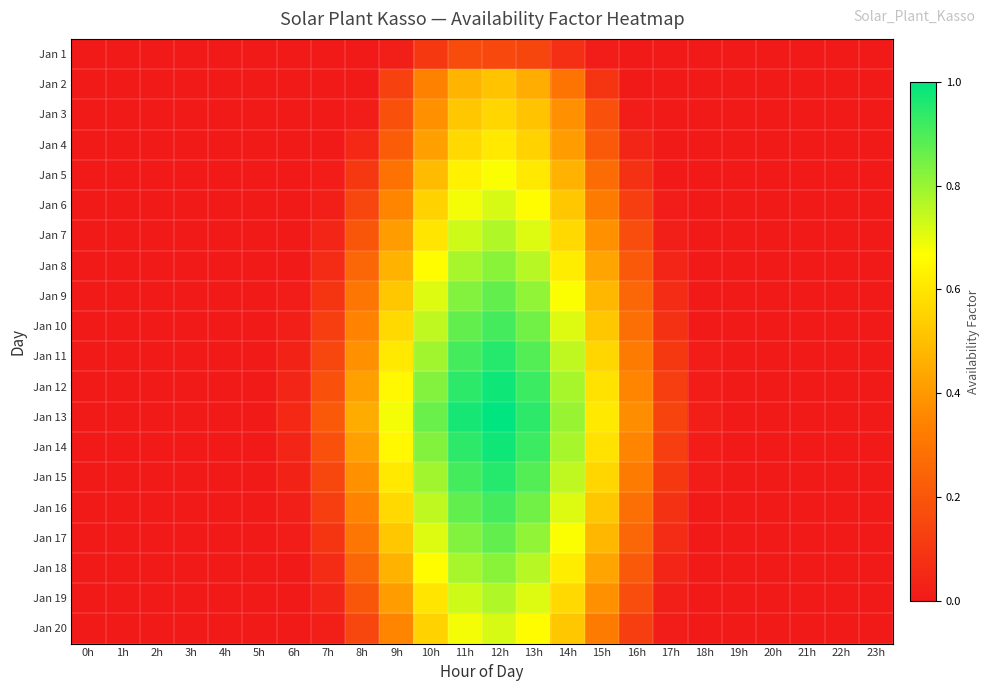

Reading left to right, list all the values displayed in this chart.

Jan 1: 0h=0.0	1h=0.0	2h=0.0	3h=0.0	4h=0.0	5h=0.0	6h=0.0	7h=0.0	8h=0.0	9h=0.0	10h=0.1	11h=0.2	12h=0.2	13h=0.1	14h=0.1	15h=0.0	16h=0.0	17h=0.0	18h=0.0	19h=0.0	20h=0.0	21h=0.0	22h=0.0	23h=0.0
Jan 2: 0h=0.0	1h=0.0	2h=0.0	3h=0.0	4h=0.0	5h=0.0	6h=0.0	7h=0.0	8h=0.0	9h=0.1	10h=0.3	11h=0.5	12h=0.5	13h=0.5	14h=0.3	15h=0.1	16h=0.0	17h=0.0	18h=0.0	19h=0.0	20h=0.0	21h=0.0	22h=0.0	23h=0.0
Jan 3: 0h=0.0	1h=0.0	2h=0.0	3h=0.0	4h=0.0	5h=0.0	6h=0.0	7h=0.0	8h=0.0	9h=0.2	10h=0.4	11h=0.5	12h=0.6	13h=0.5	14h=0.4	15h=0.2	16h=0.0	17h=0.0	18h=0.0	19h=0.0	20h=0.0	21h=0.0	22h=0.0	23h=0.0
Jan 4: 0h=0.0	1h=0.0	2h=0.0	3h=0.0	4h=0.0	5h=0.0	6h=0.0	7h=0.0	8h=0.1	9h=0.2	10h=0.4	11h=0.6	12h=0.6	13h=0.6	14h=0.4	15h=0.2	16h=0.0	17h=0.0	18h=0.0	19h=0.0	20h=0.0	21h=0.0	22h=0.0	23h=0.0
Jan 5: 0h=0.0	1h=0.0	2h=0.0	3h=0.0	4h=0.0	5h=0.0	6h=0.0	7h=0.0	8h=0.1	9h=0.3	10h=0.5	11h=0.6	12h=0.7	13h=0.6	14h=0.5	15h=0.3	16h=0.1	17h=0.0	18h=0.0	19h=0.0	20h=0.0	21h=0.0	22h=0.0	23h=0.0
Jan 6: 0h=0.0	1h=0.0	2h=0.0	3h=0.0	4h=0.0	5h=0.0	6h=0.0	7h=0.0	8h=0.1	9h=0.3	10h=0.6	11h=0.7	12h=0.7	13h=0.7	14h=0.5	15h=0.3	16h=0.1	17h=0.0	18h=0.0	19h=0.0	20h=0.0	21h=0.0	22h=0.0	23h=0.0
Jan 7: 0h=0.0	1h=0.0	2h=0.0	3h=0.0	4h=0.0	5h=0.0	6h=0.0	7h=0.0	8h=0.2	9h=0.4	10h=0.6	11h=0.7	12h=0.8	13h=0.7	14h=0.6	15h=0.4	16h=0.2	17h=0.0	18h=0.0	19h=0.0	20h=0.0	21h=0.0	22h=0.0	23h=0.0
Jan 8: 0h=0.0	1h=0.0	2h=0.0	3h=0.0	4h=0.0	5h=0.0	6h=0.0	7h=0.1	8h=0.2	9h=0.5	10h=0.7	11h=0.8	12h=0.8	13h=0.8	14h=0.6	15h=0.4	16h=0.2	17h=0.0	18h=0.0	19h=0.0	20h=0.0	21h=0.0	22h=0.0	23h=0.0
Jan 9: 0h=0.0	1h=0.0	2h=0.0	3h=0.0	4h=0.0	5h=0.0	6h=0.0	7h=0.1	8h=0.3	9h=0.5	10h=0.7	11h=0.8	12h=0.9	13h=0.8	14h=0.7	15h=0.5	16h=0.2	17h=0.1	18h=0.0	19h=0.0	20h=0.0	21h=0.0	22h=0.0	23h=0.0
Jan 10: 0h=0.0	1h=0.0	2h=0.0	3h=0.0	4h=0.0	5h=0.0	6h=0.0	7h=0.1	8h=0.3	9h=0.6	10h=0.8	11h=0.9	12h=0.9	13h=0.8	14h=0.7	15h=0.5	16h=0.3	17h=0.1	18h=0.0	19h=0.0	20h=0.0	21h=0.0	22h=0.0	23h=0.0
Jan 11: 0h=0.0	1h=0.0	2h=0.0	3h=0.0	4h=0.0	5h=0.0	6h=0.0	7h=0.1	8h=0.4	9h=0.6	10h=0.8	11h=0.9	12h=0.9	13h=0.9	14h=0.8	15h=0.6	16h=0.3	17h=0.1	18h=0.0	19h=0.0	20h=0.0	21h=0.0	22h=0.0	23h=0.0
Jan 12: 0h=0.0	1h=0.0	2h=0.0	3h=0.0	4h=0.0	5h=0.0	6h=0.0	7h=0.2	8h=0.4	9h=0.7	10h=0.8	11h=0.9	12h=1.0	13h=0.9	14h=0.8	15h=0.6	16h=0.3	17h=0.1	18h=0.0	19h=0.0	20h=0.0	21h=0.0	22h=0.0	23h=0.0
Jan 13: 0h=0.0	1h=0.0	2h=0.0	3h=0.0	4h=0.0	5h=0.0	6h=0.1	7h=0.2	8h=0.5	9h=0.7	10h=0.9	11h=1.0	12h=1.0	13h=0.9	14h=0.8	15h=0.6	16h=0.4	17h=0.1	18h=0.0	19h=0.0	20h=0.0	21h=0.0	22h=0.0	23h=0.0
Jan 14: 0h=0.0	1h=0.0	2h=0.0	3h=0.0	4h=0.0	5h=0.0	6h=0.0	7h=0.2	8h=0.4	9h=0.7	10h=0.8	11h=0.9	12h=1.0	13h=0.9	14h=0.8	15h=0.6	16h=0.3	17h=0.1	18h=0.0	19h=0.0	20h=0.0	21h=0.0	22h=0.0	23h=0.0
Jan 15: 0h=0.0	1h=0.0	2h=0.0	3h=0.0	4h=0.0	5h=0.0	6h=0.0	7h=0.1	8h=0.4	9h=0.6	10h=0.8	11h=0.9	12h=0.9	13h=0.9	14h=0.8	15h=0.6	16h=0.3	17h=0.1	18h=0.0	19h=0.0	20h=0.0	21h=0.0	22h=0.0	23h=0.0
Jan 16: 0h=0.0	1h=0.0	2h=0.0	3h=0.0	4h=0.0	5h=0.0	6h=0.0	7h=0.1	8h=0.3	9h=0.6	10h=0.8	11h=0.9	12h=0.9	13h=0.8	14h=0.7	15h=0.5	16h=0.3	17h=0.1	18h=0.0	19h=0.0	20h=0.0	21h=0.0	22h=0.0	23h=0.0
Jan 17: 0h=0.0	1h=0.0	2h=0.0	3h=0.0	4h=0.0	5h=0.0	6h=0.0	7h=0.1	8h=0.3	9h=0.5	10h=0.7	11h=0.8	12h=0.9	13h=0.8	14h=0.7	15h=0.5	16h=0.2	17h=0.1	18h=0.0	19h=0.0	20h=0.0	21h=0.0	22h=0.0	23h=0.0
Jan 18: 0h=0.0	1h=0.0	2h=0.0	3h=0.0	4h=0.0	5h=0.0	6h=0.0	7h=0.1	8h=0.2	9h=0.5	10h=0.7	11h=0.8	12h=0.8	13h=0.8	14h=0.6	15h=0.4	16h=0.2	17h=0.0	18h=0.0	19h=0.0	20h=0.0	21h=0.0	22h=0.0	23h=0.0
Jan 19: 0h=0.0	1h=0.0	2h=0.0	3h=0.0	4h=0.0	5h=0.0	6h=0.0	7h=0.0	8h=0.2	9h=0.4	10h=0.6	11h=0.7	12h=0.8	13h=0.7	14h=0.6	15h=0.4	16h=0.2	17h=0.0	18h=0.0	19h=0.0	20h=0.0	21h=0.0	22h=0.0	23h=0.0
Jan 20: 0h=0.0	1h=0.0	2h=0.0	3h=0.0	4h=0.0	5h=0.0	6h=0.0	7h=0.0	8h=0.1	9h=0.3	10h=0.6	11h=0.7	12h=0.7	13h=0.7	14h=0.5	15h=0.3	16h=0.1	17h=0.0	18h=0.0	19h=0.0	20h=0.0	21h=0.0	22h=0.0	23h=0.0